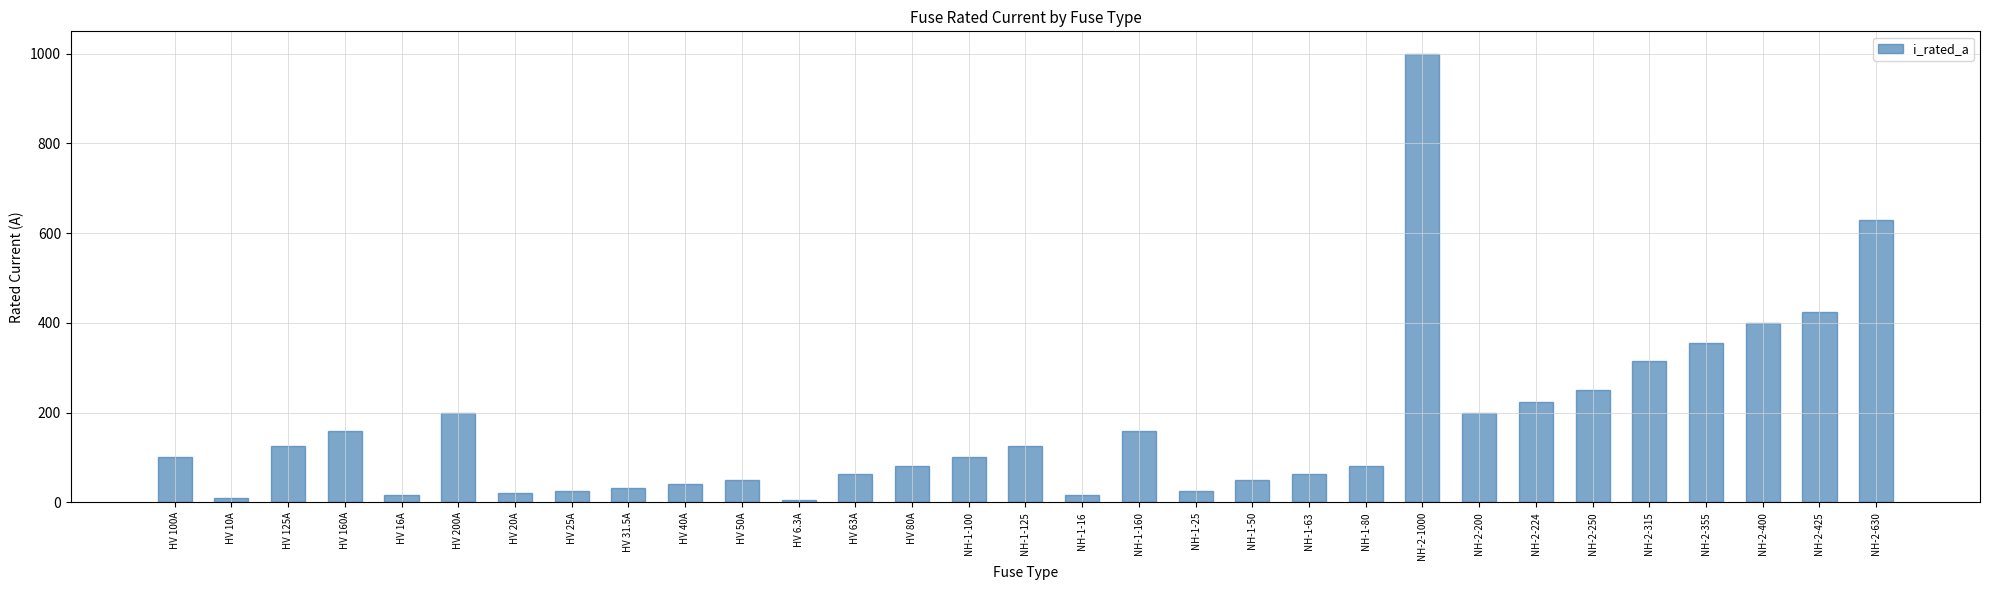

At which label is the value closest to 503?

NH-2-425